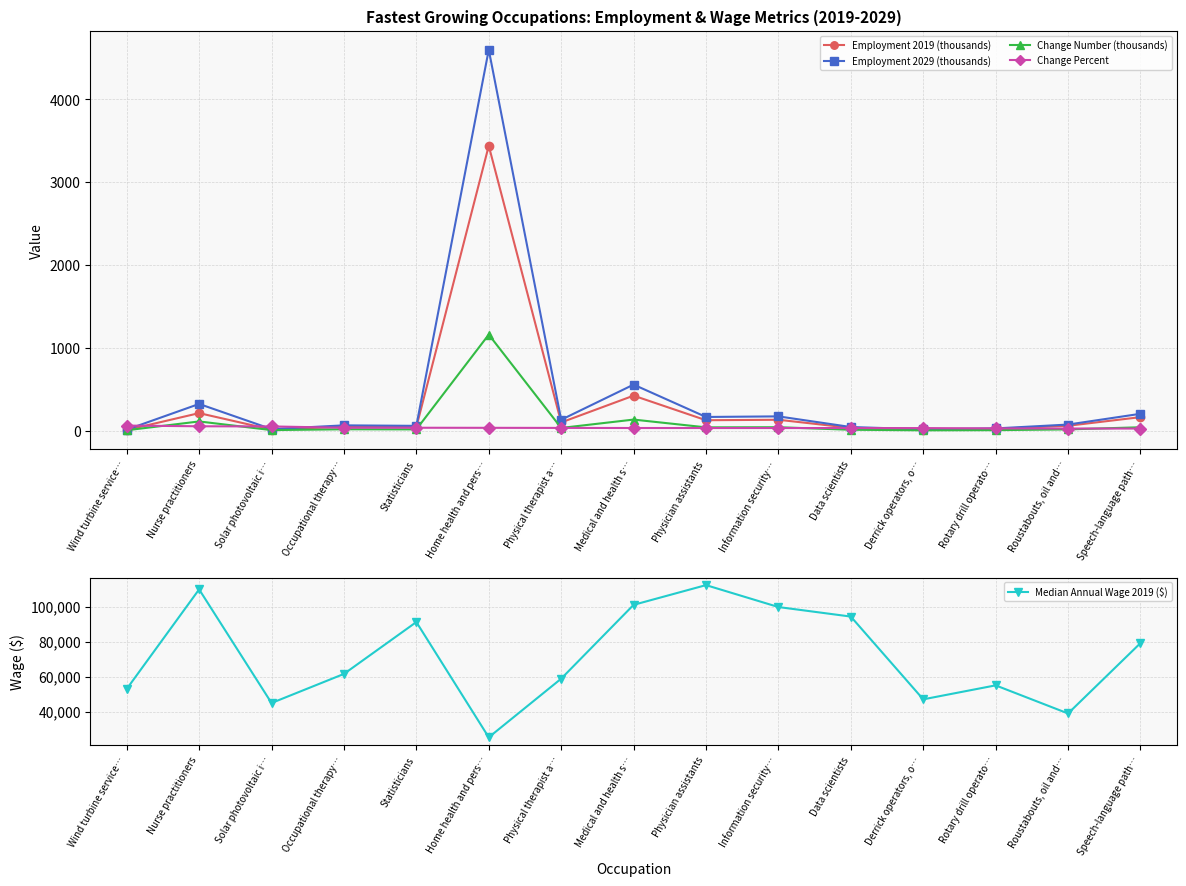

How many interior local peaks does the Employment 2029 (thousands) series have?

5